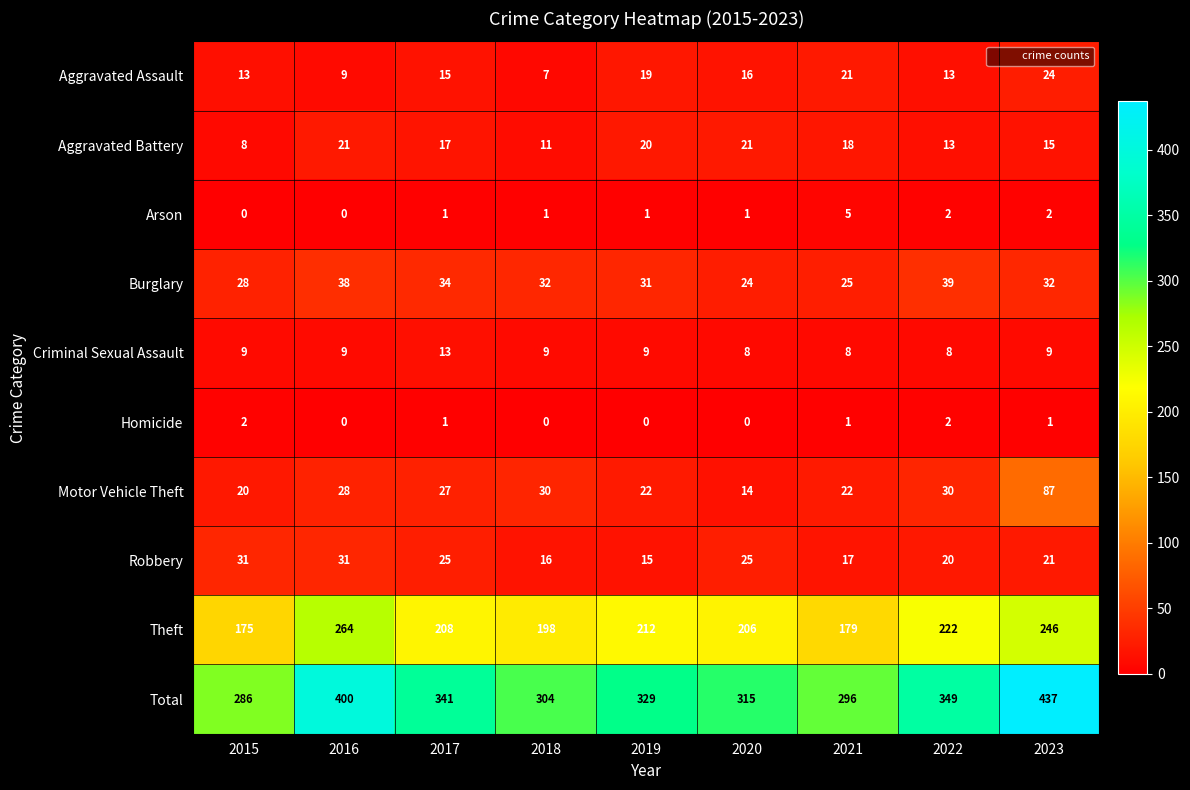

Which series has the largest total across all categories?

Total